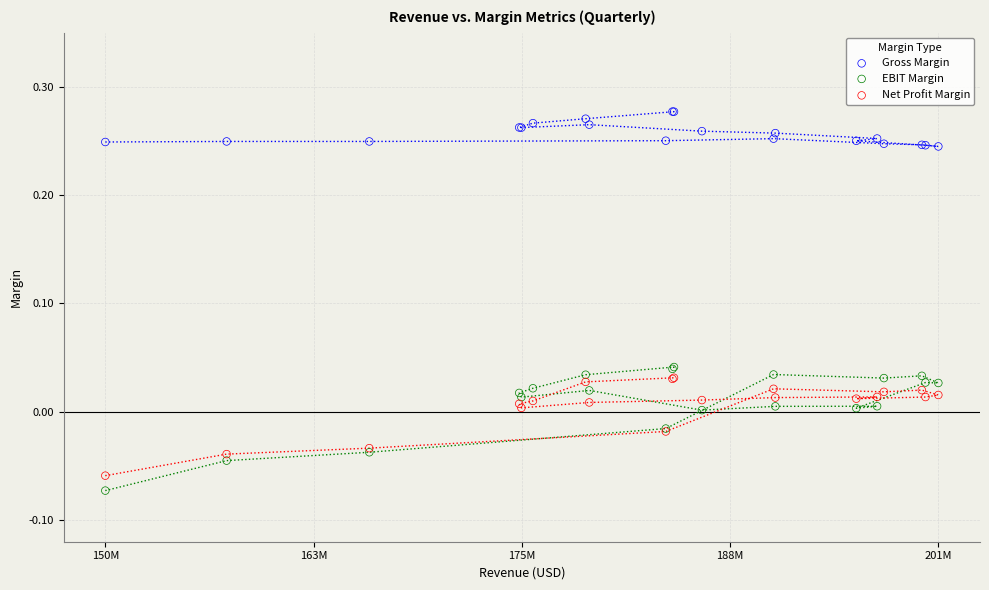

What is the X range (max minus min) for the scatter plot?

50726000.0